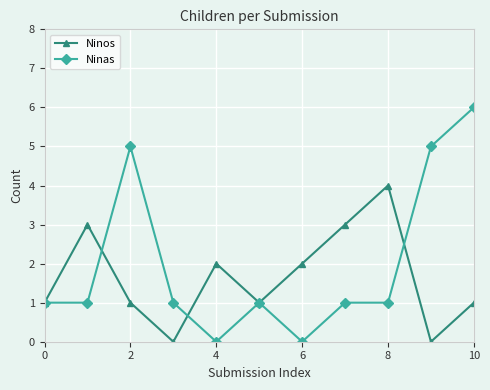

How many interior local peaks does the Ninos series have?

3